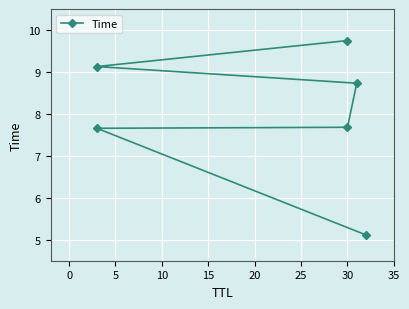

The value at 30 is 3.8. True or false?

False